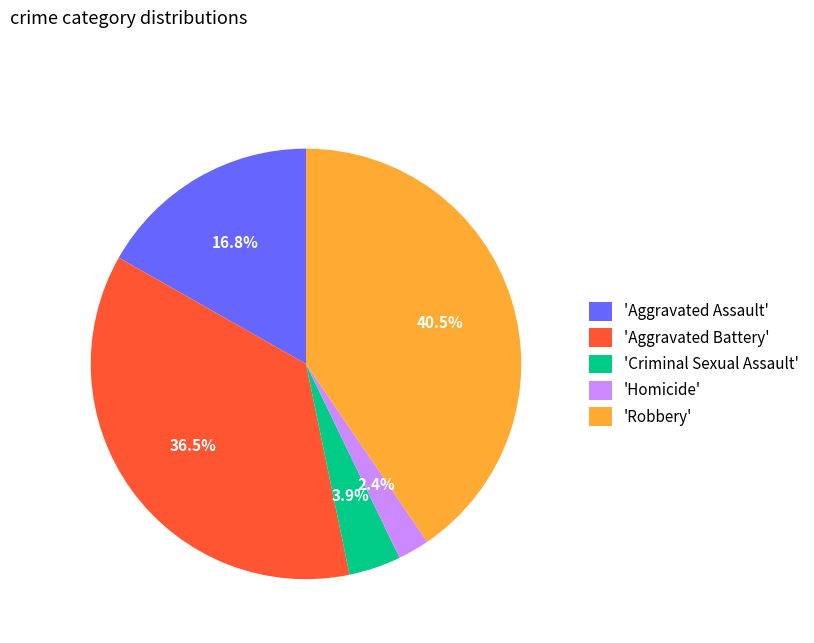

Does any single category account for the majority?

No